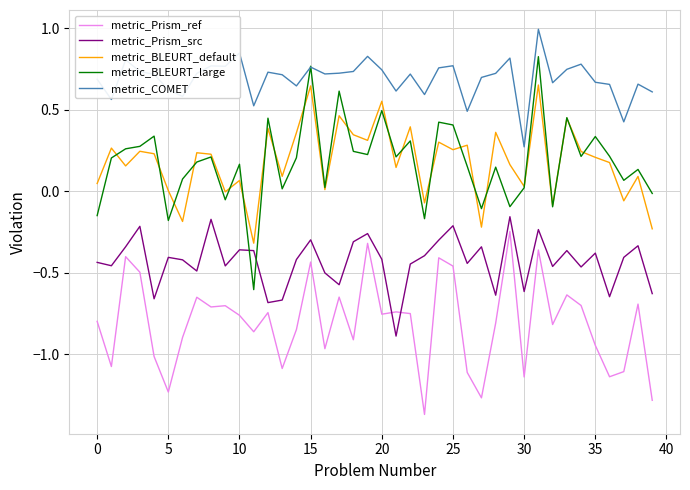

How many lines are shown in the chart?

5